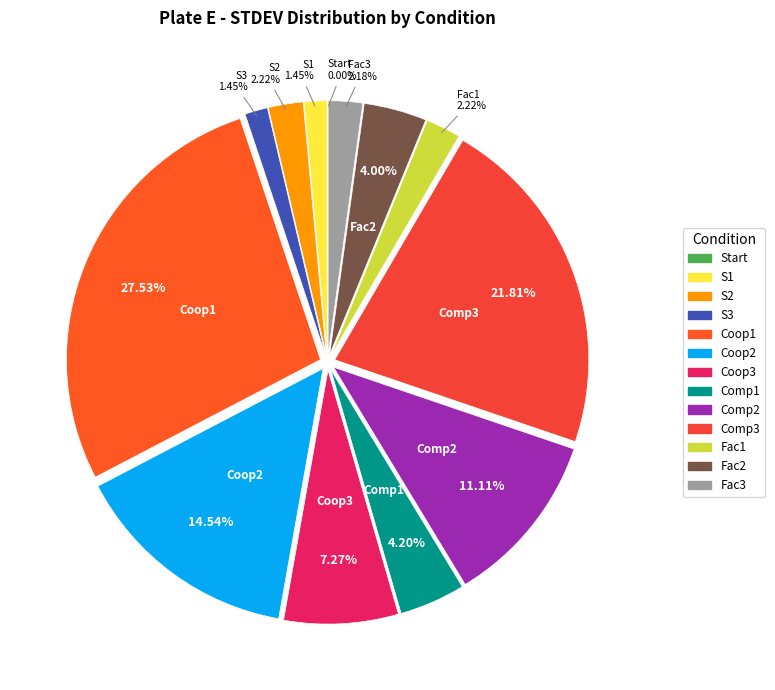

To the nearest percent, what portion does Comp3 represent?

22%